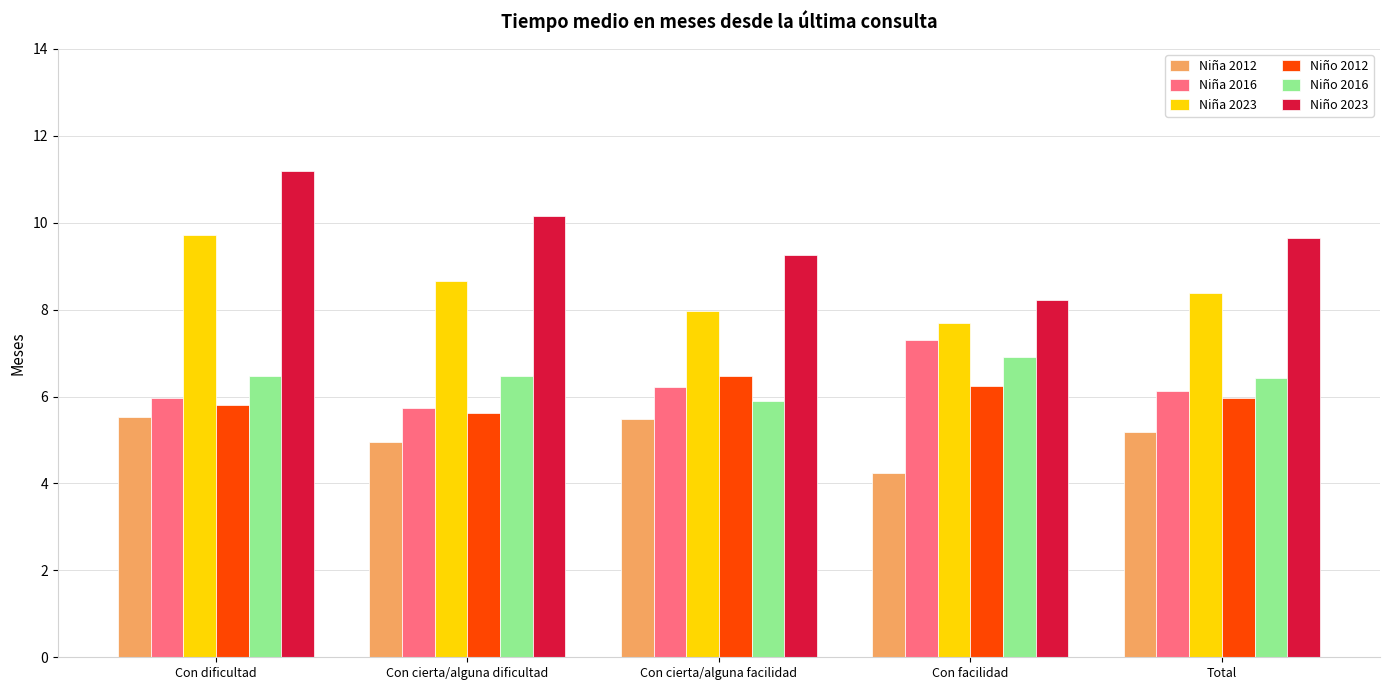

What is the average value of the Niño 2023 series?

9.7